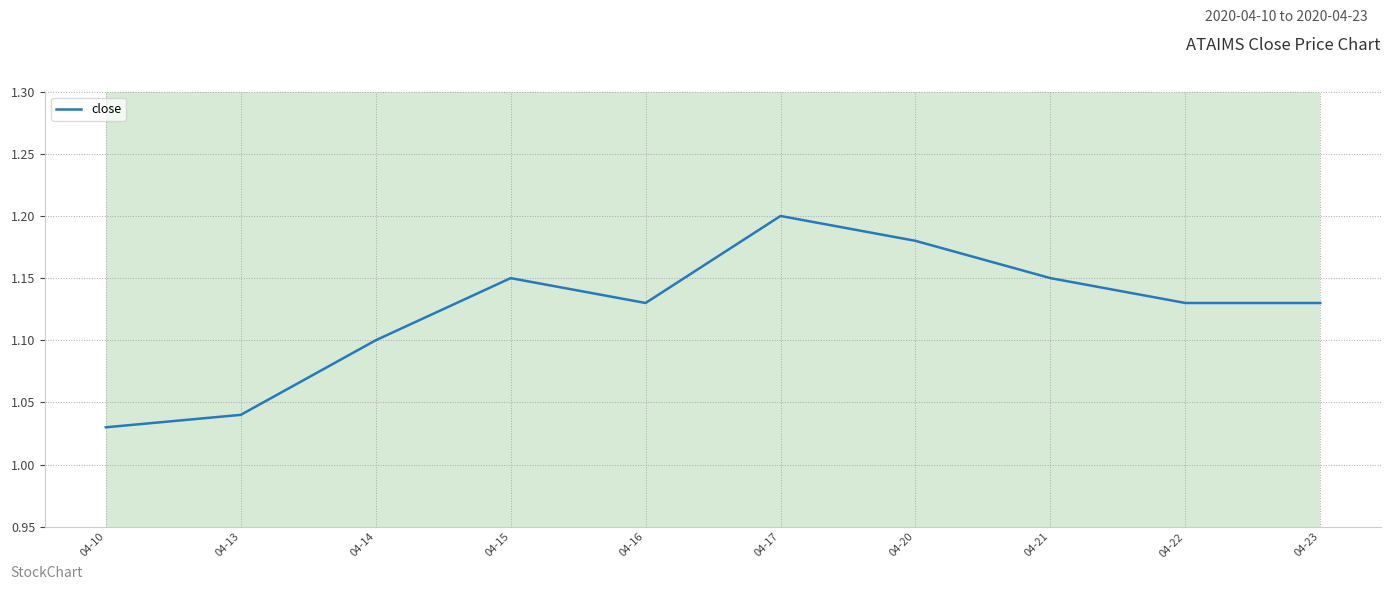

At which category does the chart reach its peak across all series?

04-17